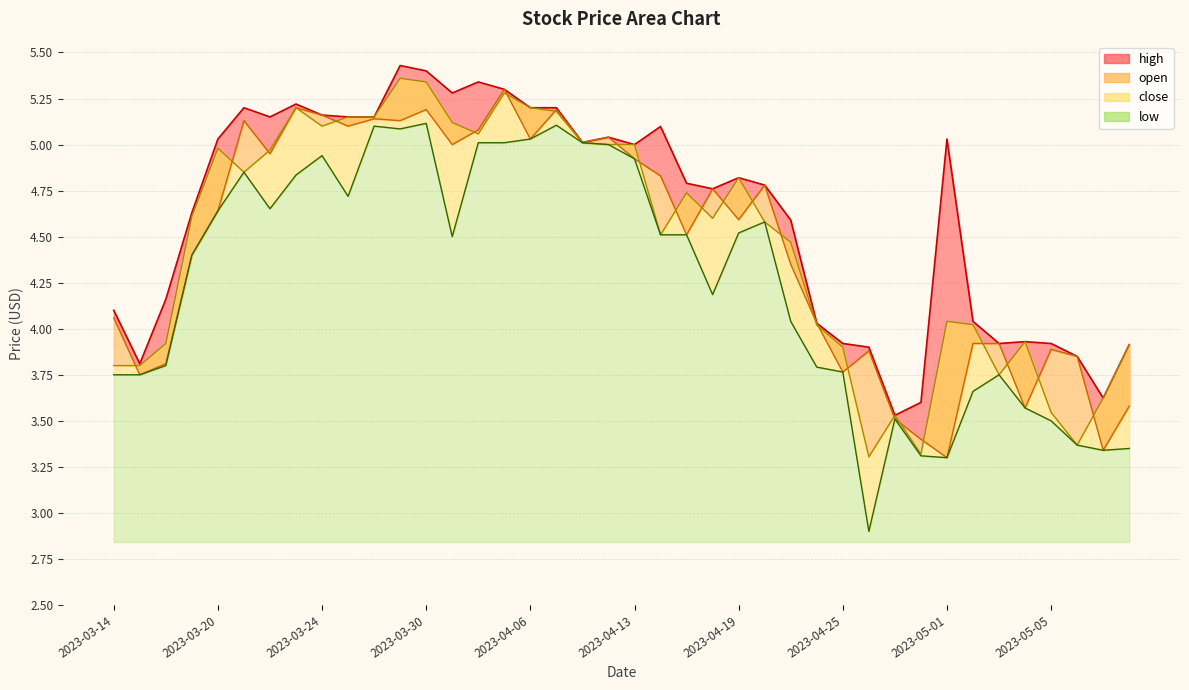

What is the average value of the close series?

4.5